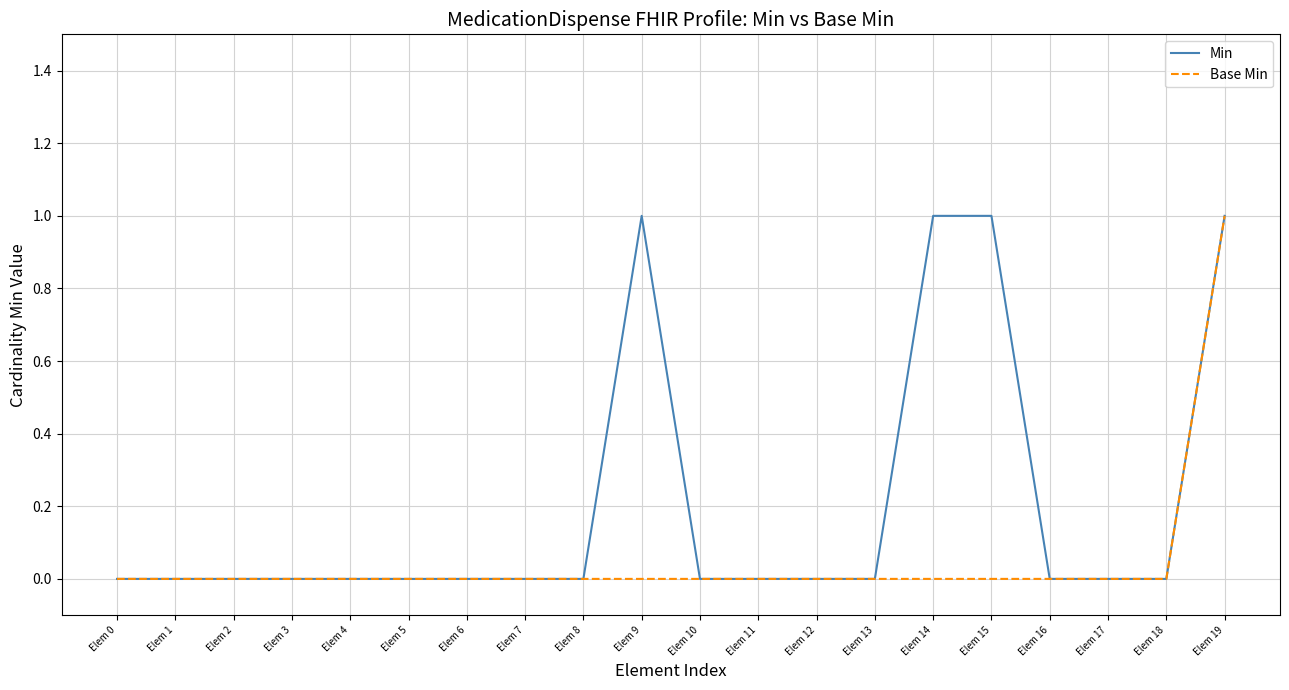

At which category is the sum across all series the highest?

Elem 19